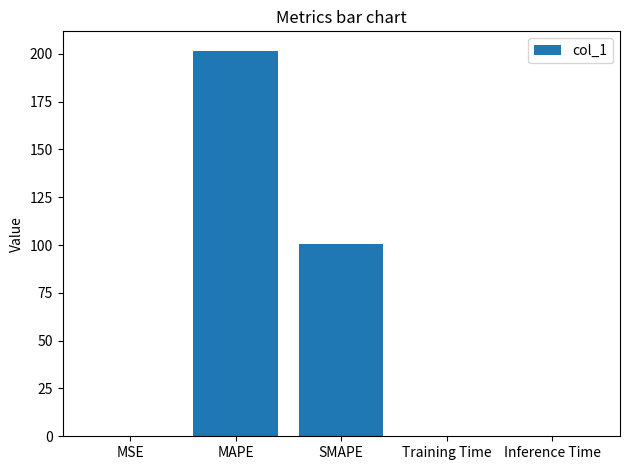

How many categories are shown in the chart?

5